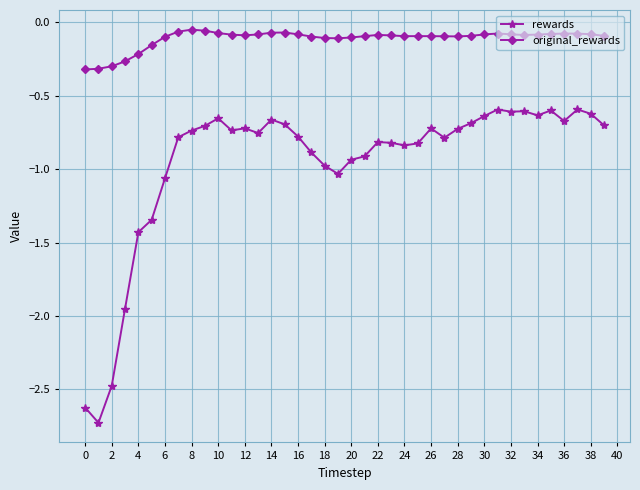

True or false: rewards has more than 0 interior local peaks.

True